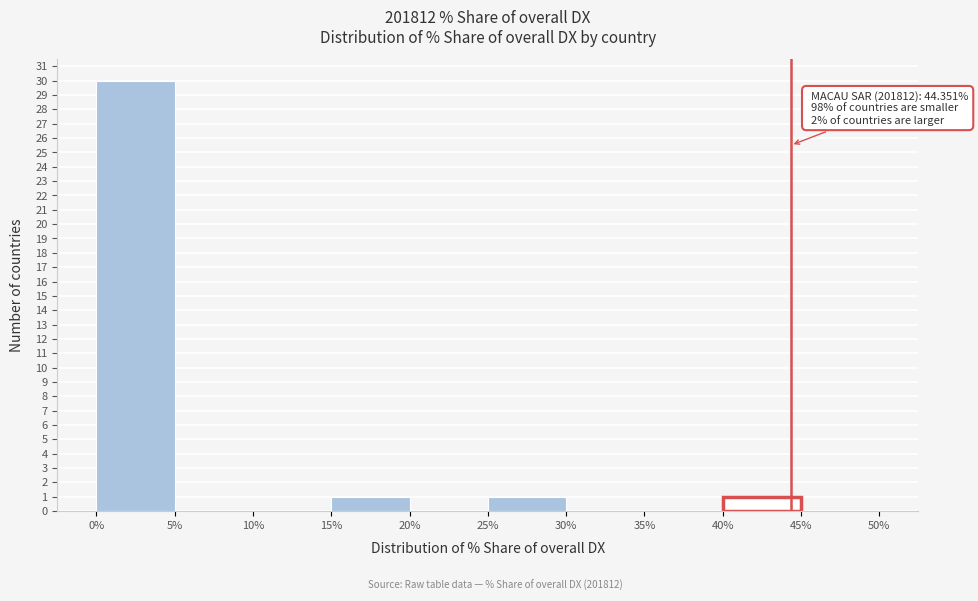

Which range on the x-axis has the tallest bar?

0% to 5%